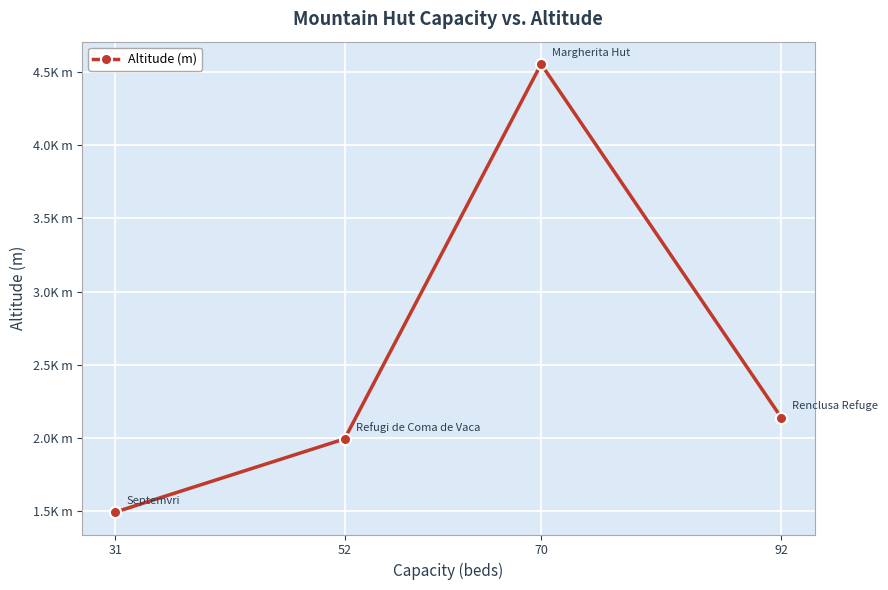

True or false: the data shows 7293 at 70.

False